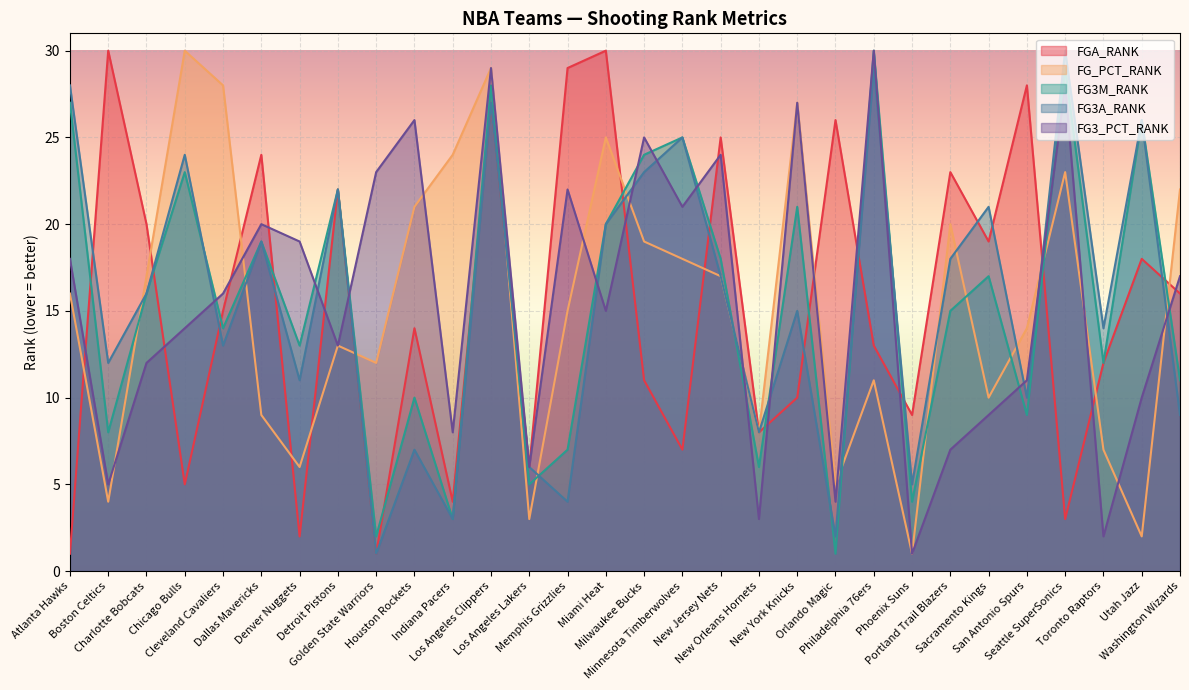

True or false: FG3_PCT_RANK and FG3A_RANK cross at least once.

True